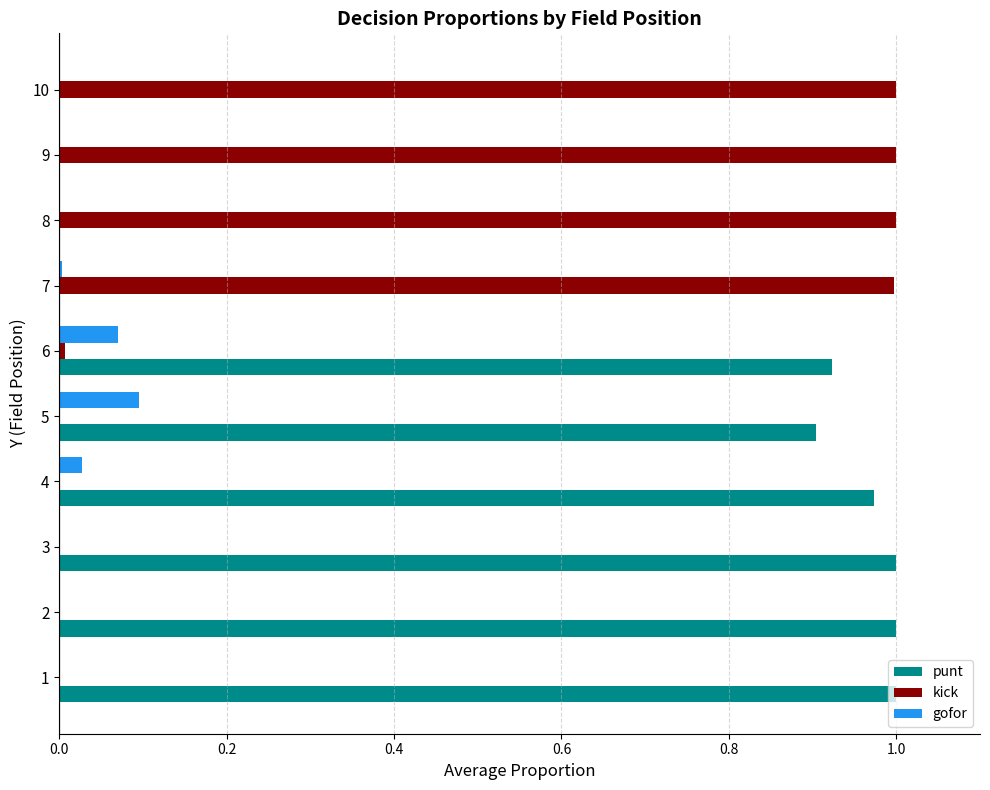

The gofor series shows 0.0 at 9. True or false?

True